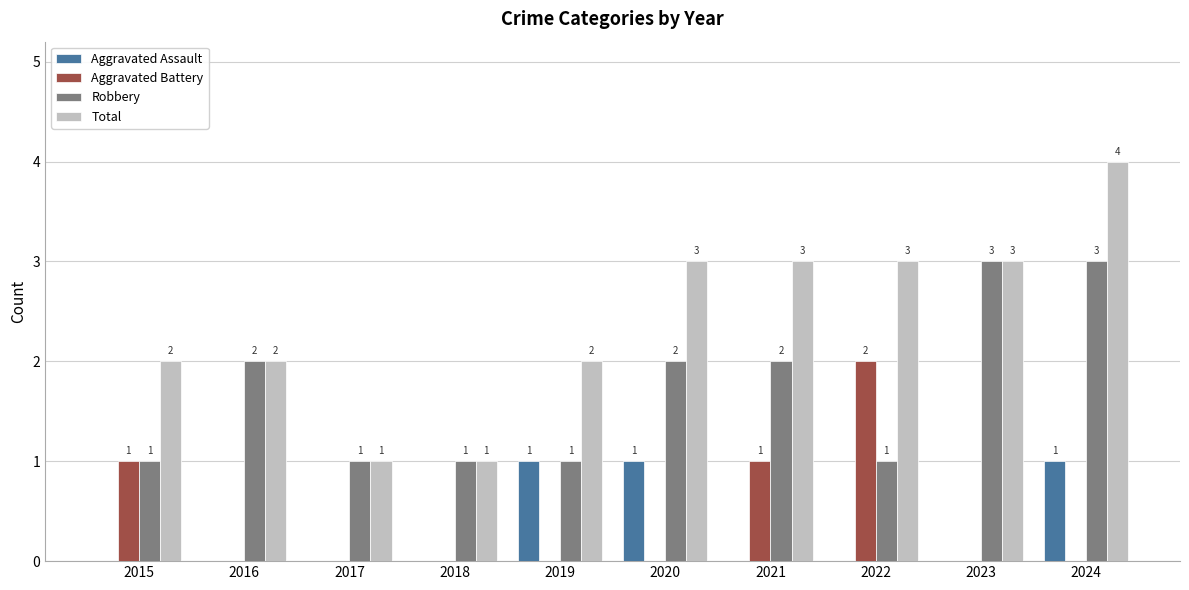

Is it true that Aggravated Assault equals -1 at 2016?

False